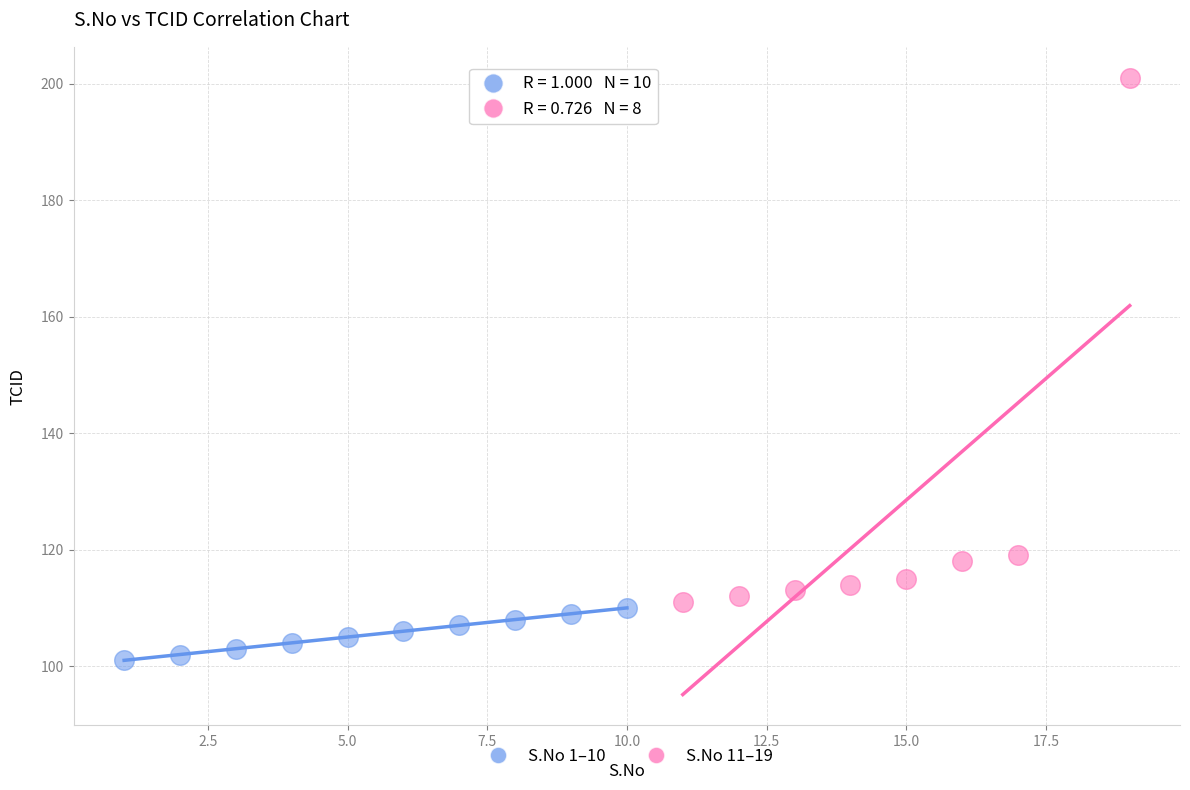

Which series reaches the minimum Y coordinate?

S.No 1–10